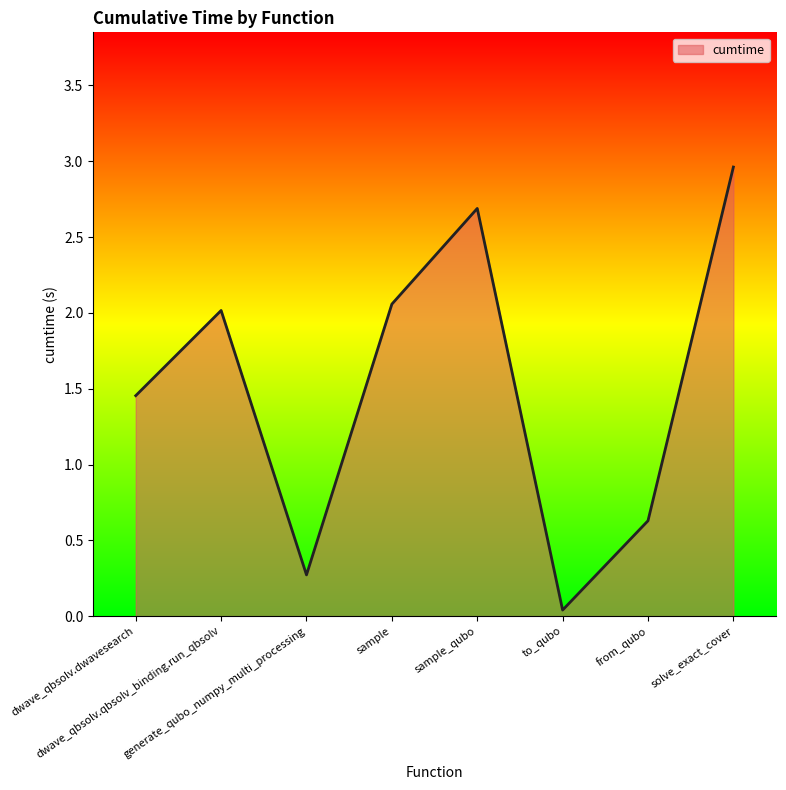

What is the difference between the second highest and minimum values?

2.6